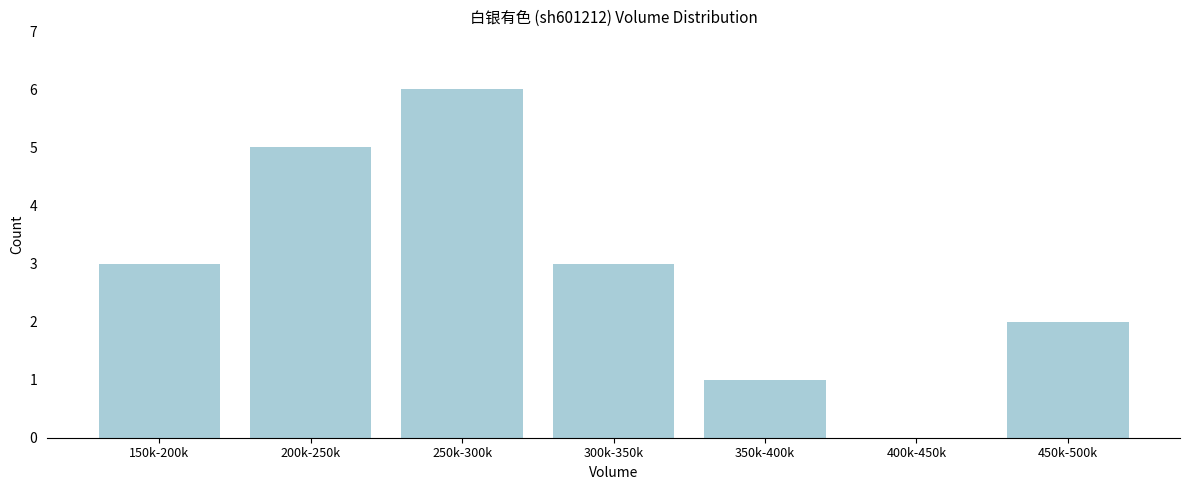

Reading right to left, extract all data points from this chart.

450k-500k=2	400k-450k=0	350k-400k=1	300k-350k=3	250k-300k=6	200k-250k=5	150k-200k=3